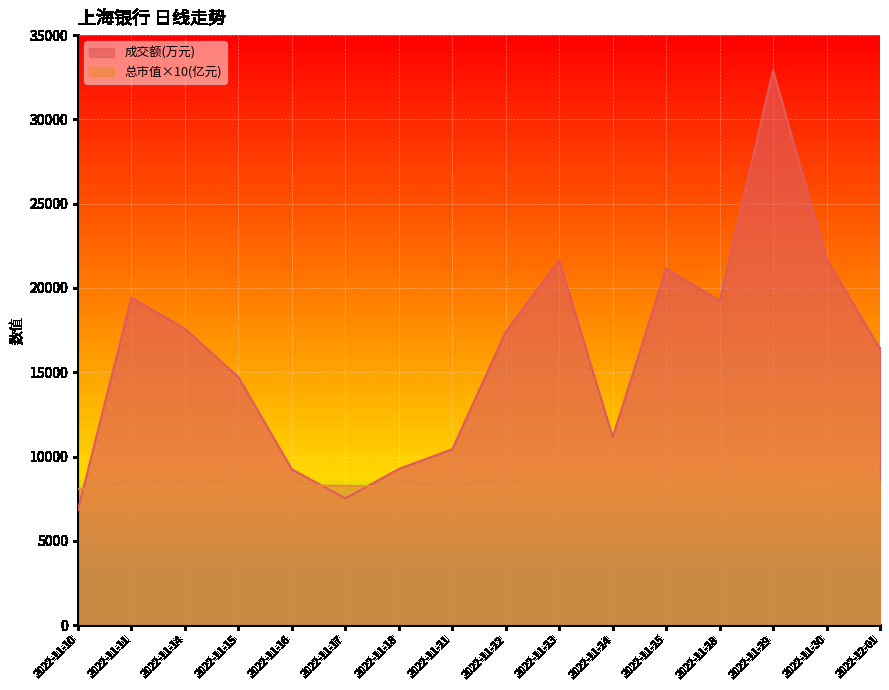

Count the number of categories in the chart.

16